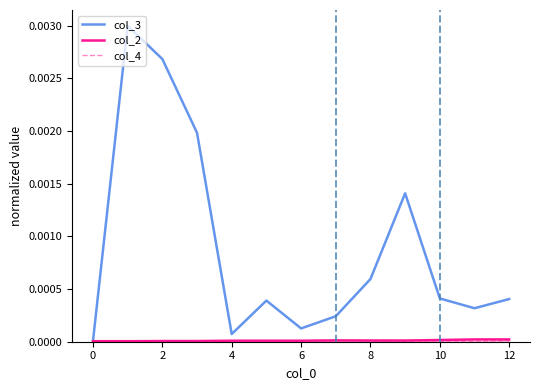

What are all the series names shown in the legend?

col_3, col_2, col_4